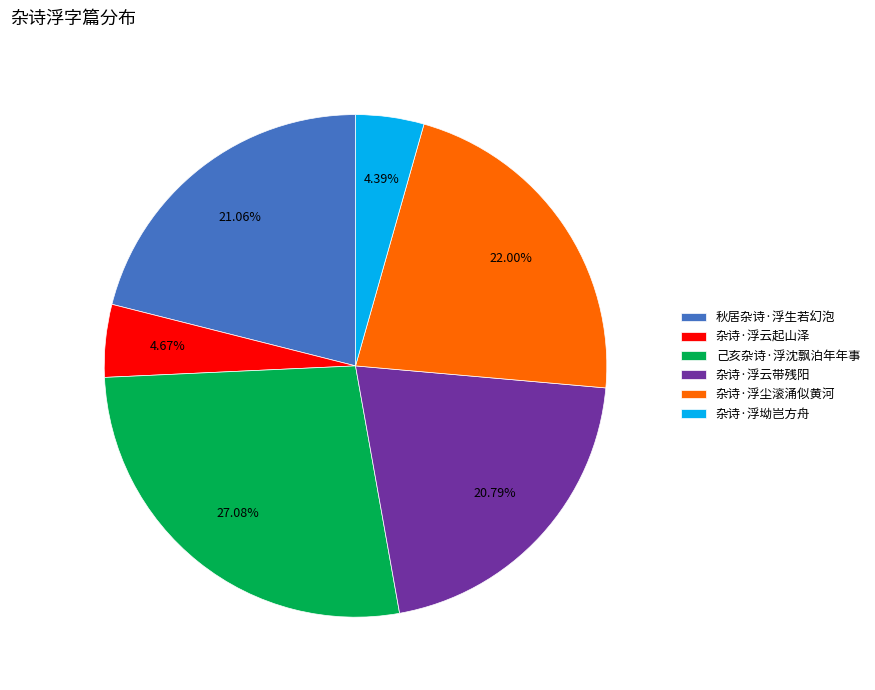

Is there any slice that represents more than half of the pie?

No